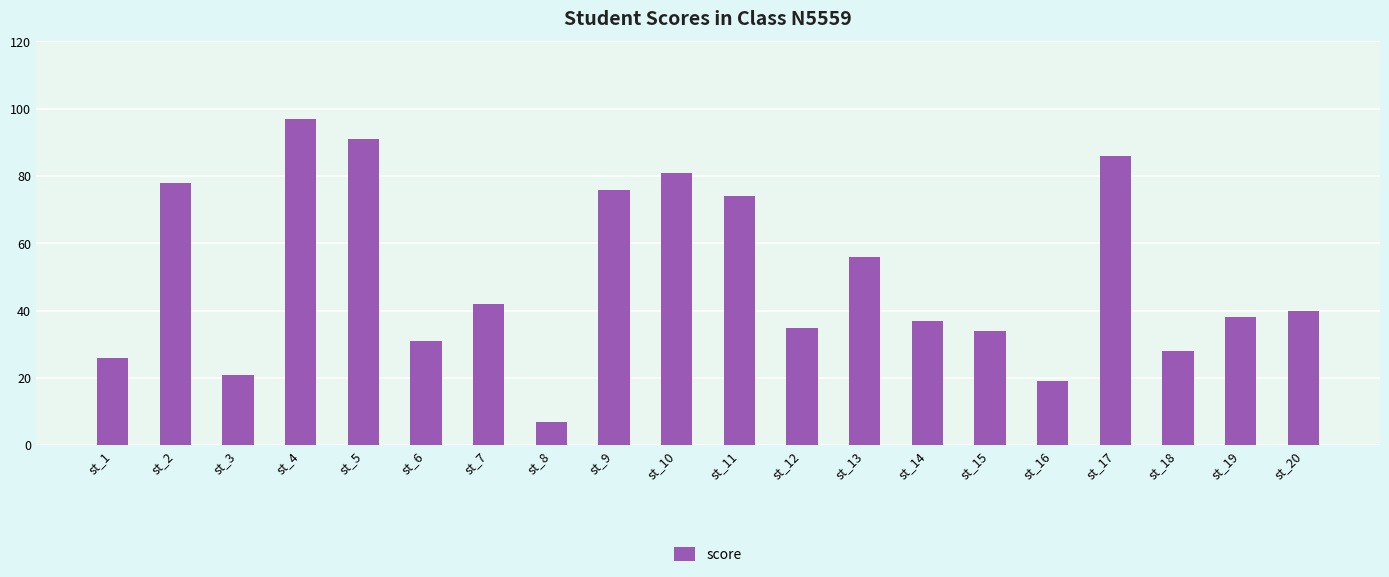

Reading left to right, what are all the values shown in this chart?

st_1=26	st_2=78	st_3=21	st_4=97	st_5=91	st_6=31	st_7=42	st_8=7	st_9=76	st_10=81	st_11=74	st_12=35	st_13=56	st_14=37	st_15=34	st_16=19	st_17=86	st_18=28	st_19=38	st_20=40